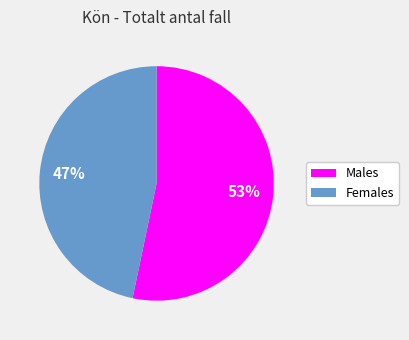

Which category has the smallest portion of the pie?

Females